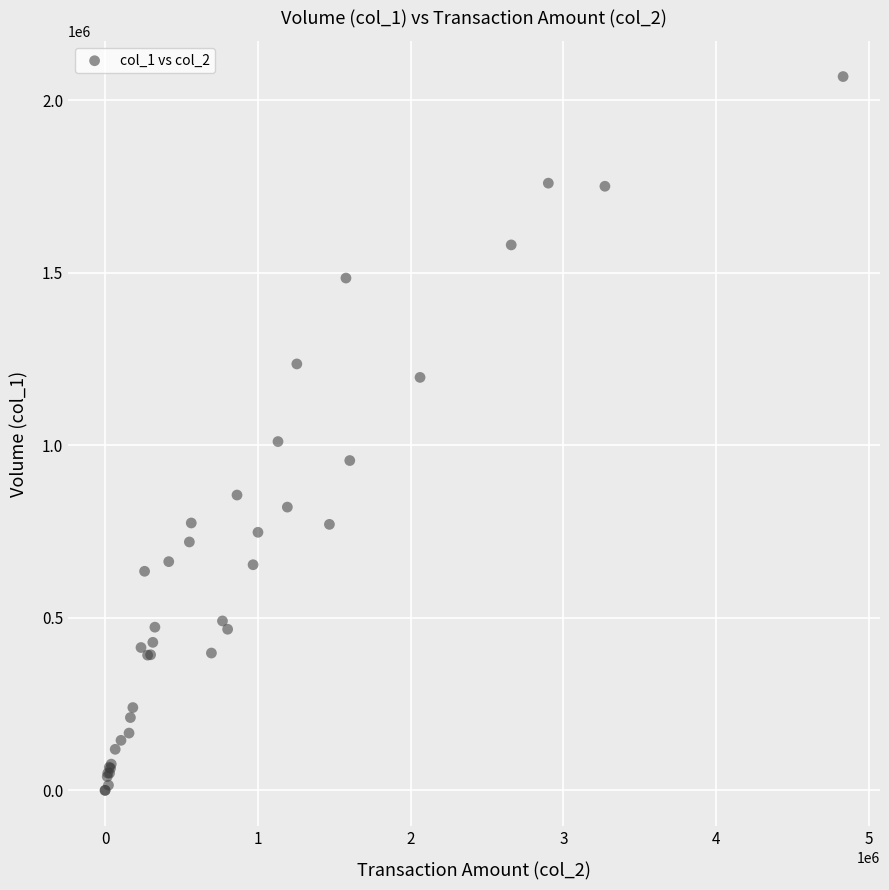

What Y value in the scatter plot is closest to 1034500?

1011000